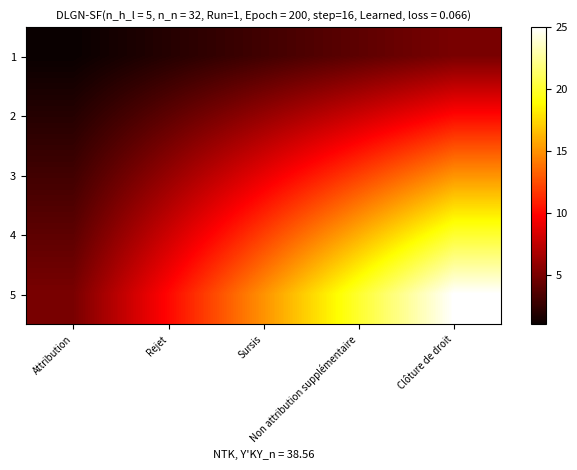

Rank the series by their average value, from highest to lowest.

5, 4, 3, 2, 1